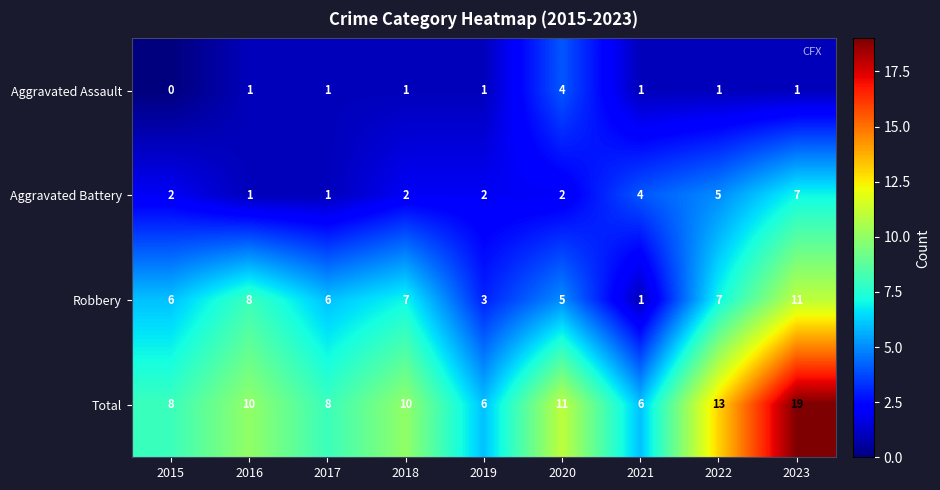

How many values in the Total series are below 10?

4